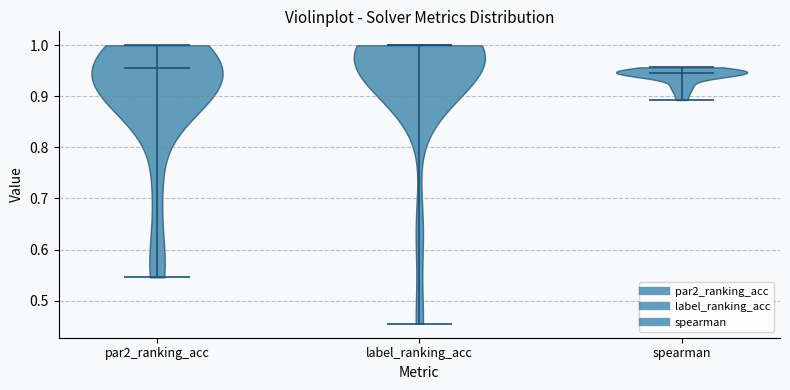

Reading left to right, read every violin against the y-axis: where its median line is, and the lowest and highest points it reaches. The values are not printed on the chart, so give them approximately, as read against the axis.

par2_ranking_acc: median line 0.95, lowest point 0.55, highest point 1.00
label_ranking_acc: median line 1.00, lowest point 0.45, highest point 1.00
spearman: median line 0.95, lowest point 0.89, highest point 0.96